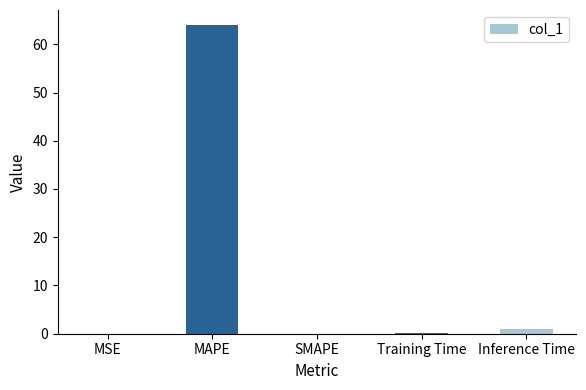

At which category does the chart reach its peak across all series?

MAPE